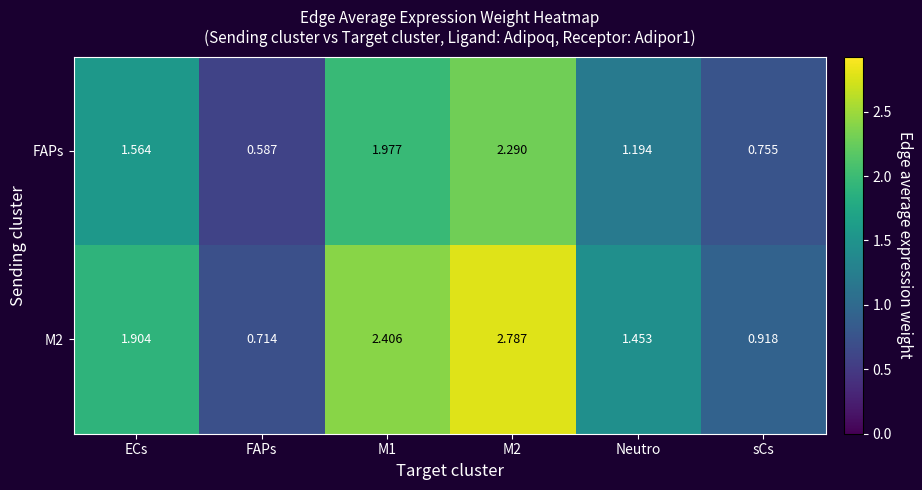

Which series has the largest total across all categories?

M2